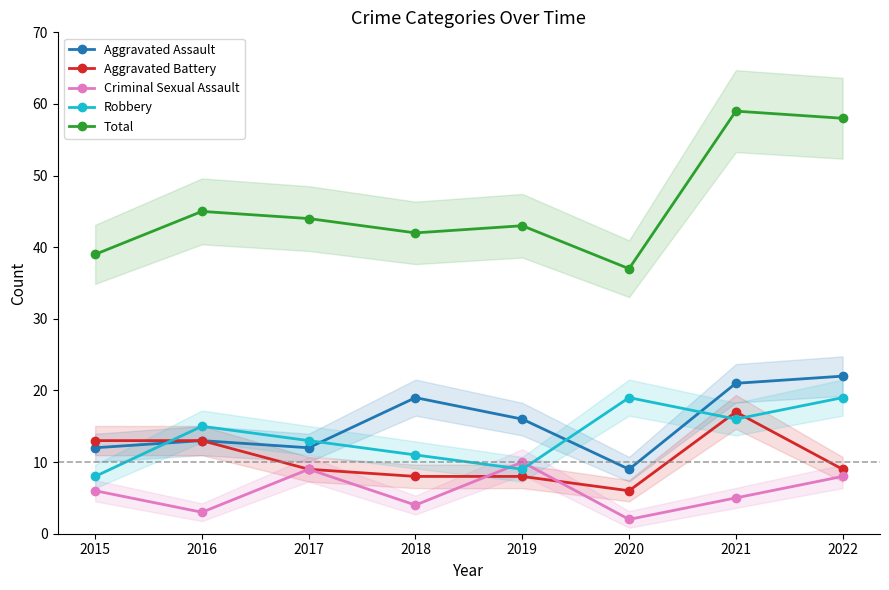

The Aggravated Assault series shows 19 at 2018. True or false?

True